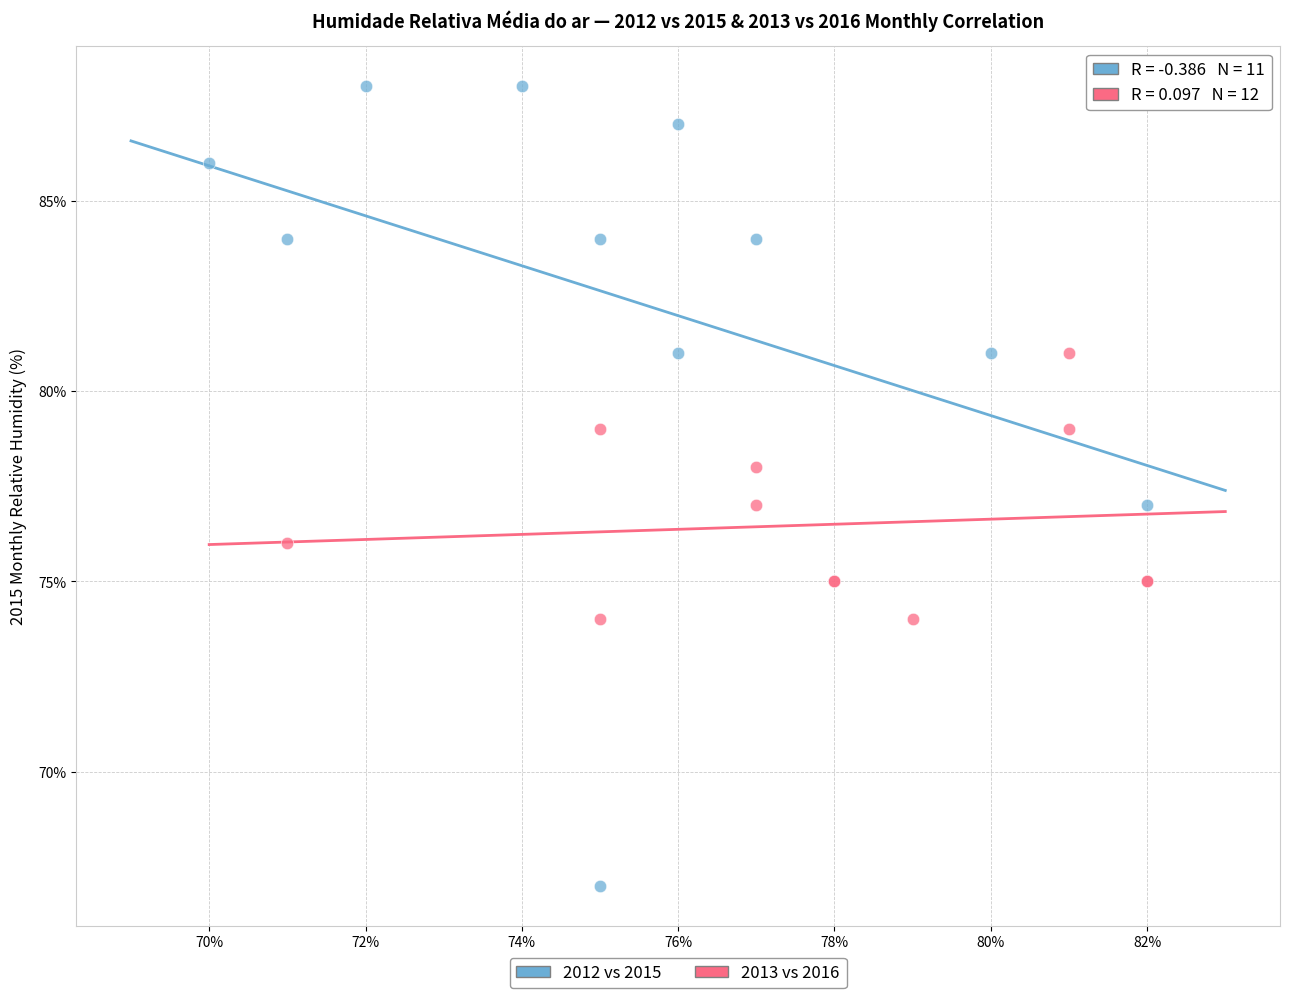

Which series has the widest spread of Y values?

2012 vs 2015